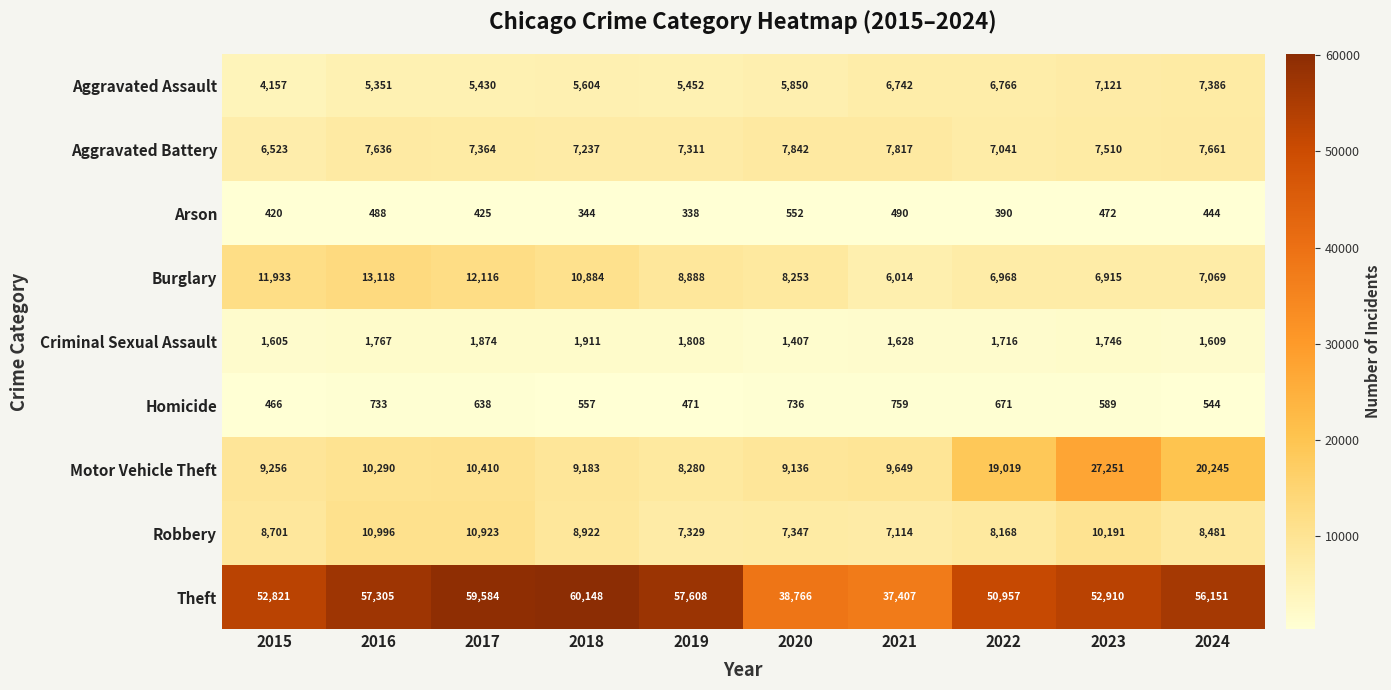

What is the average value of the Robbery series?

8817